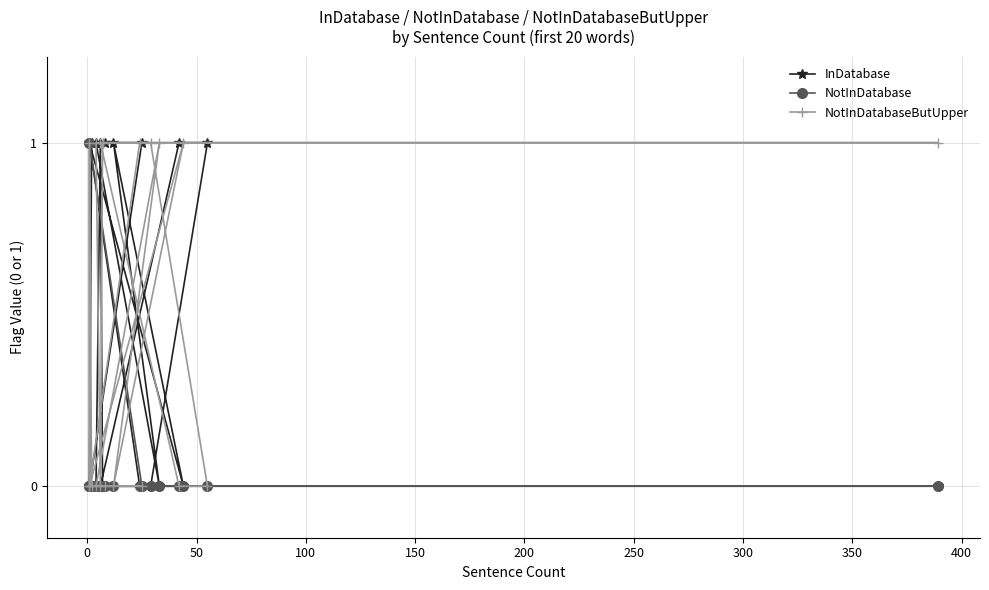

Which series has the largest range (max minus min)?

InDatabase